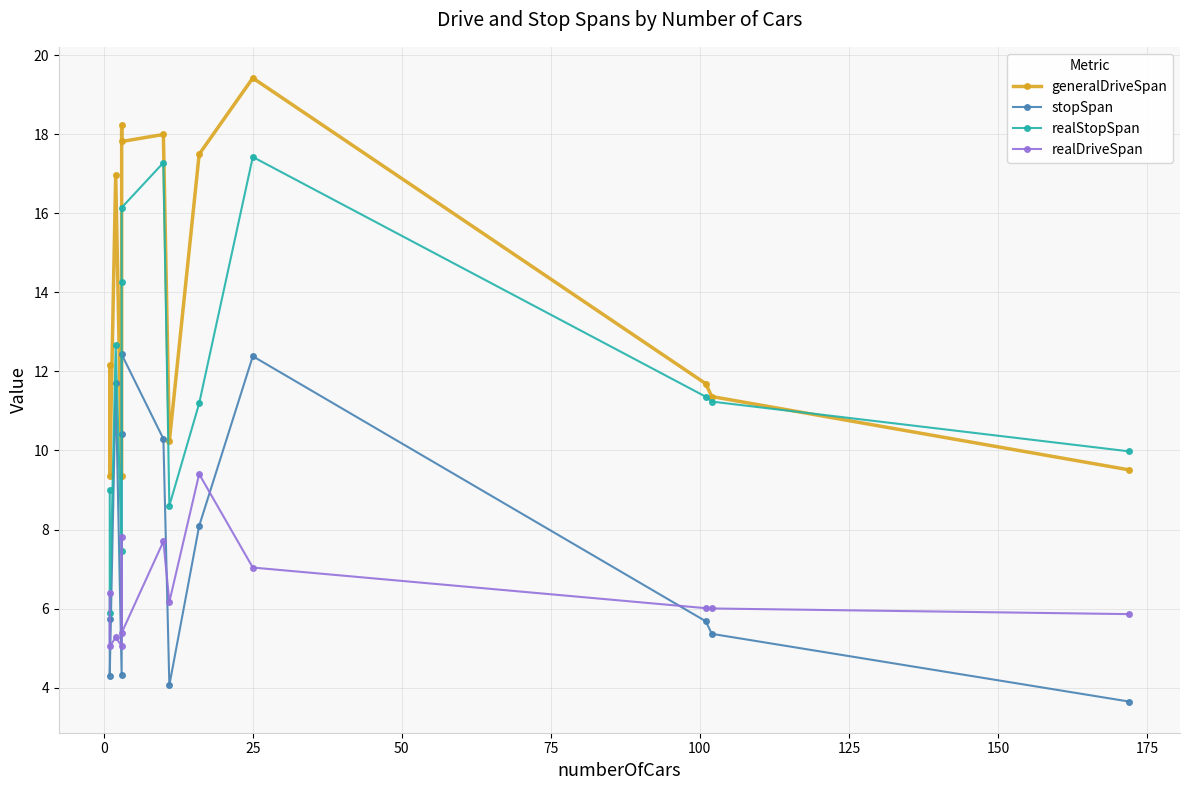

What is the sum of all realStopSpan values?

152.5